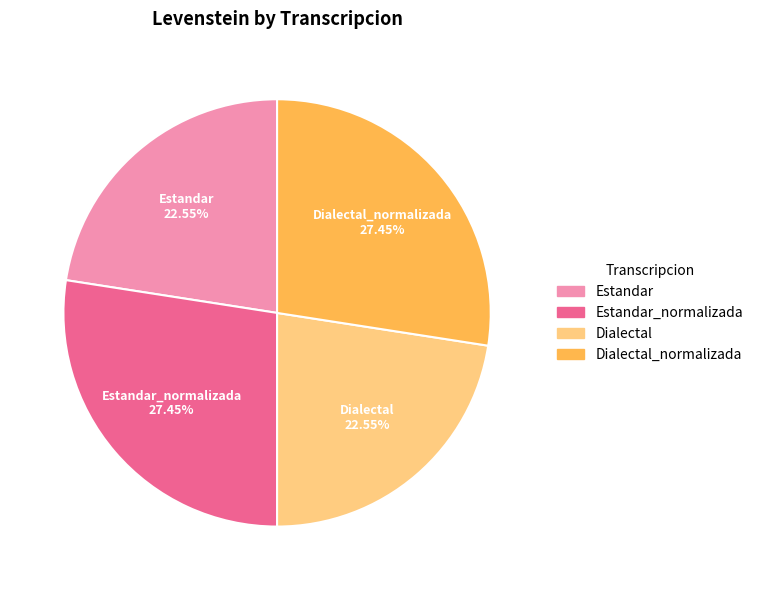

To the nearest percent, what percentage of the pie is Estandar_normalizada?

27%